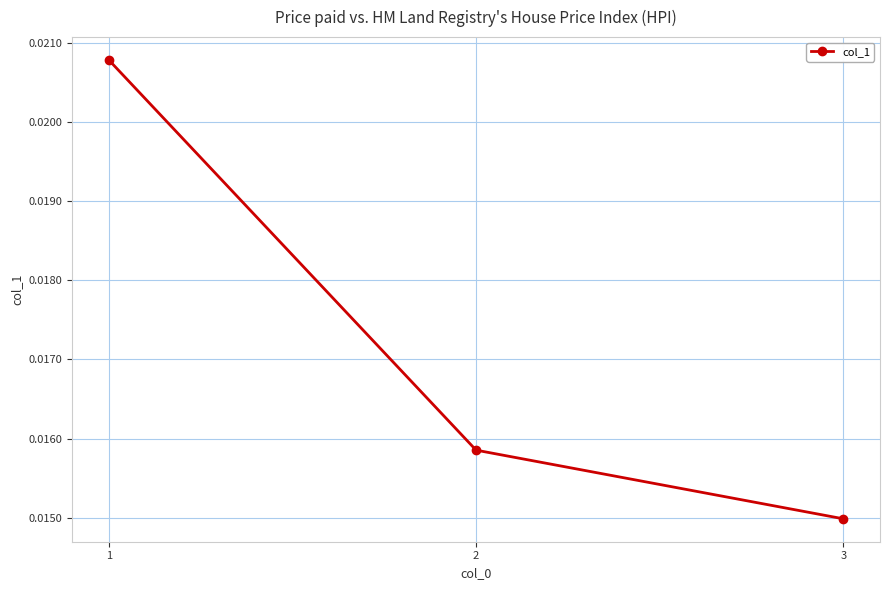

How many distinct data groups are displayed?

1